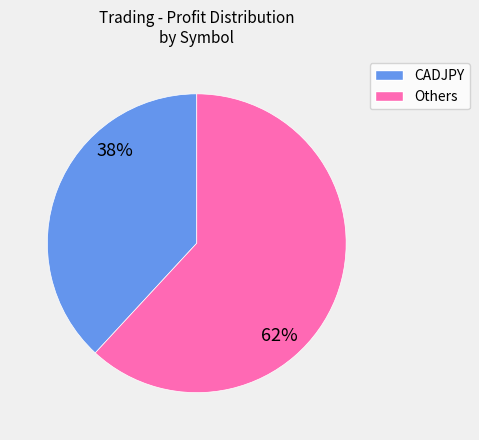

To the nearest percent, what is the difference between the largest and smallest slice percentages?

24%